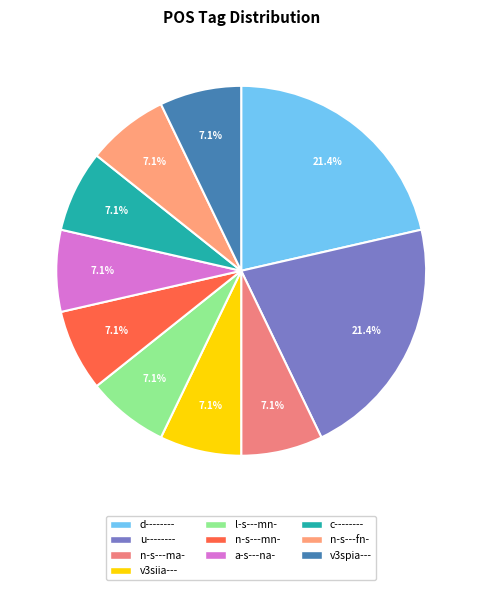

Count the number of slices in the pie.

10